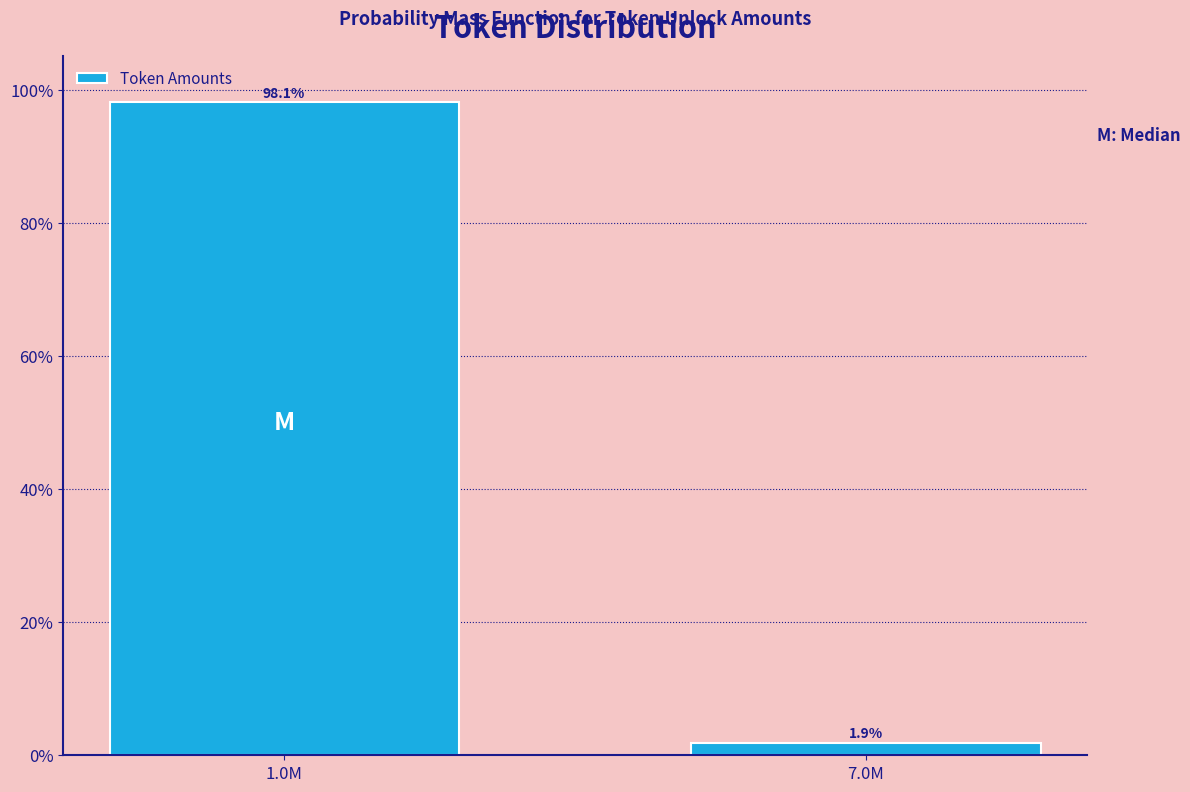

Reading left to right, transcribe all the data shown in this chart.

1.0M=98.1	7.0M=1.9